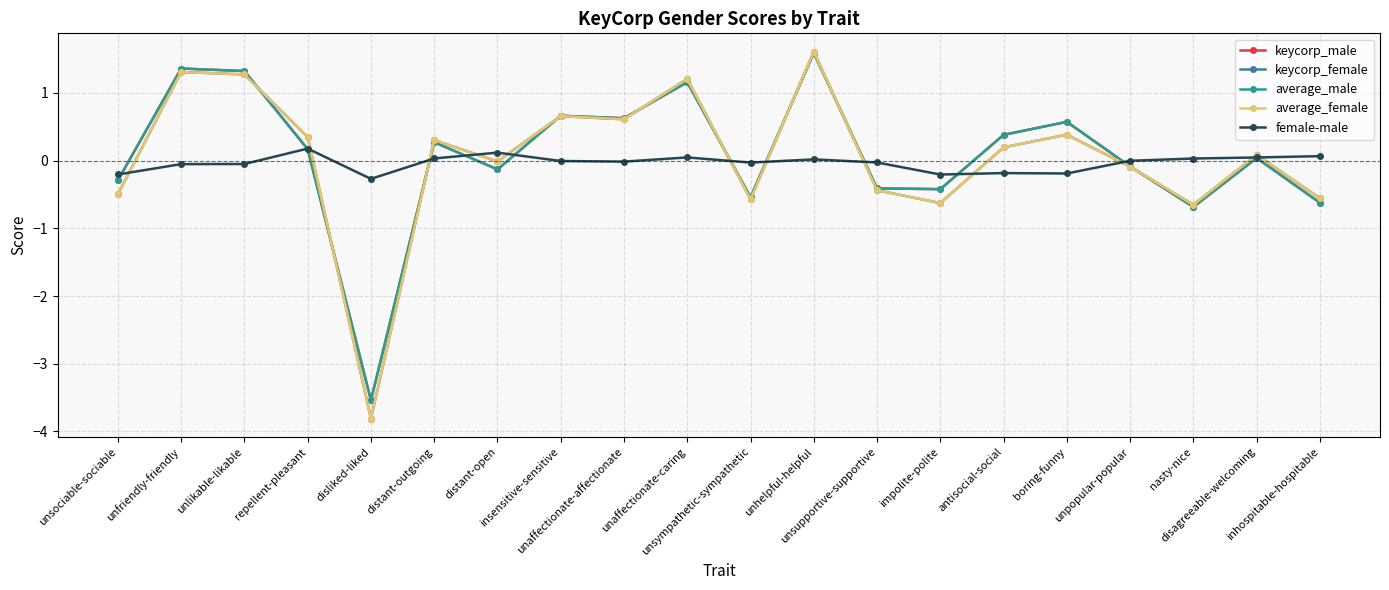

Between disliked-liked and unaffectionate-caring, which series saw the biggest shift?

keycorp_female